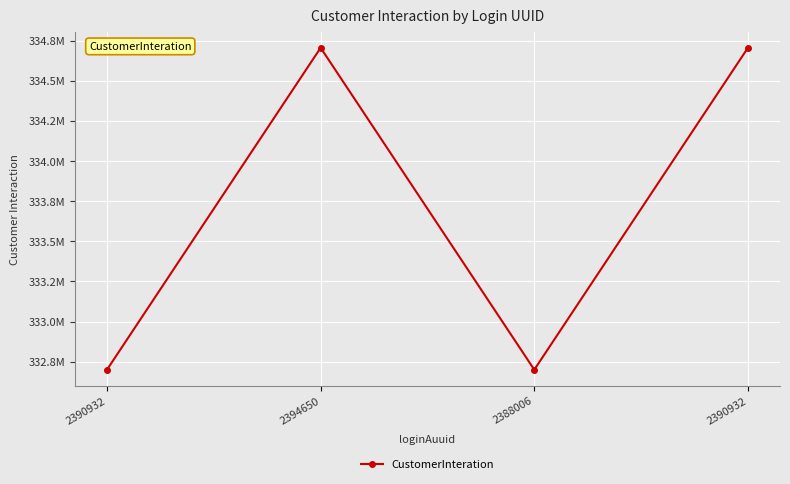

Which has a higher value, 2390932 or 2390932?

2390932